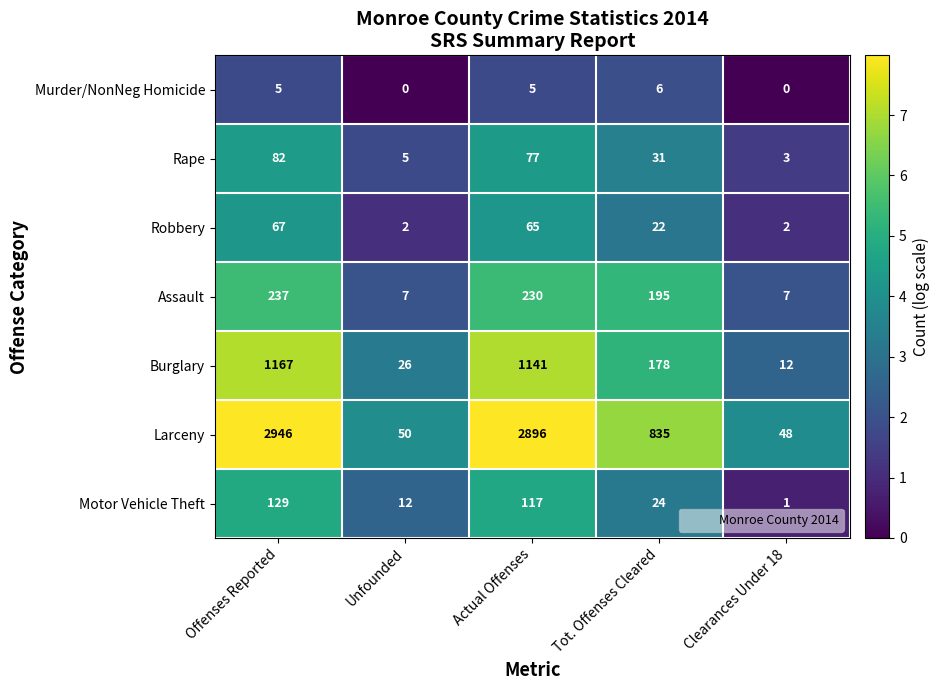

Between Offenses Reported and Actual Offenses, which series saw the biggest shift?

Larceny